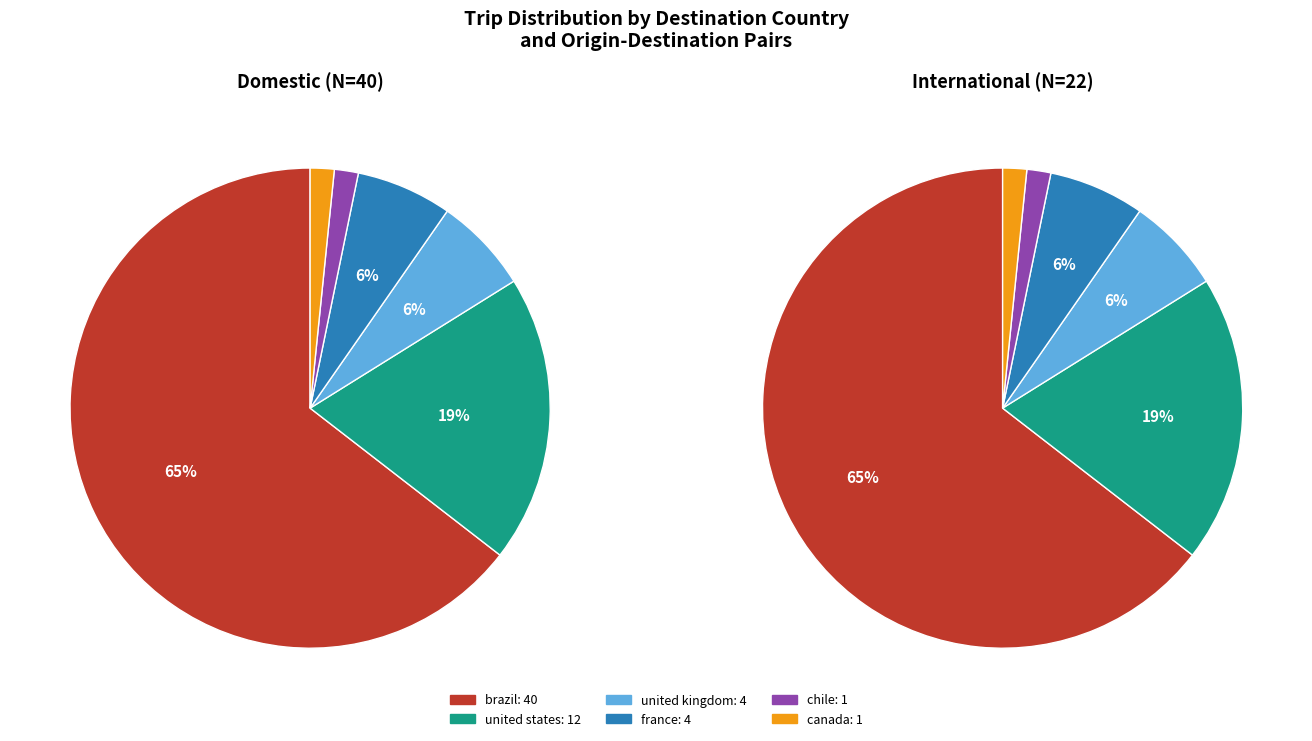

Is it true that united kingdom is 1% of the pie?

False